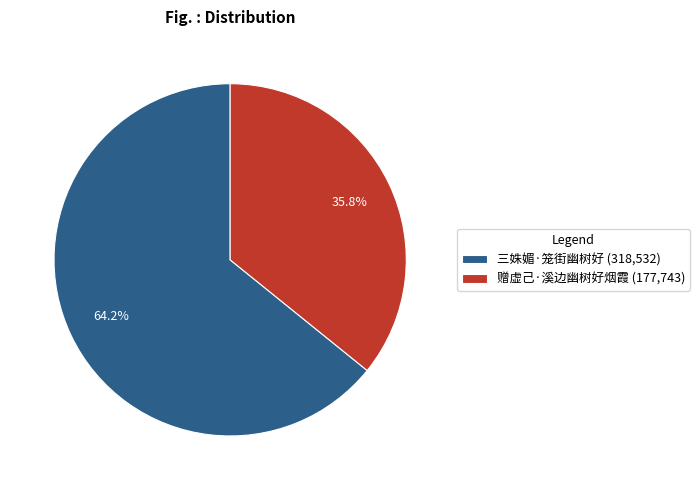

Is there any slice that represents more than half of the pie?

Yes